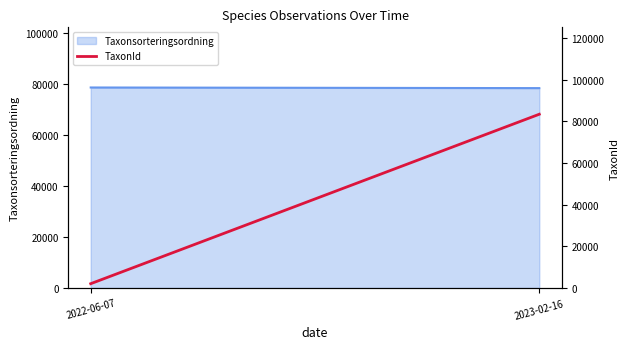

The value at 2022-06-07 is 3087.9. True or false?

False